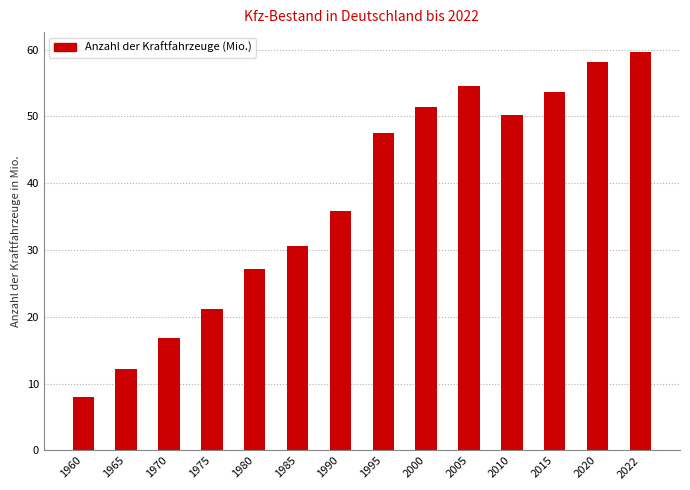

How many data points are less than 47?

7